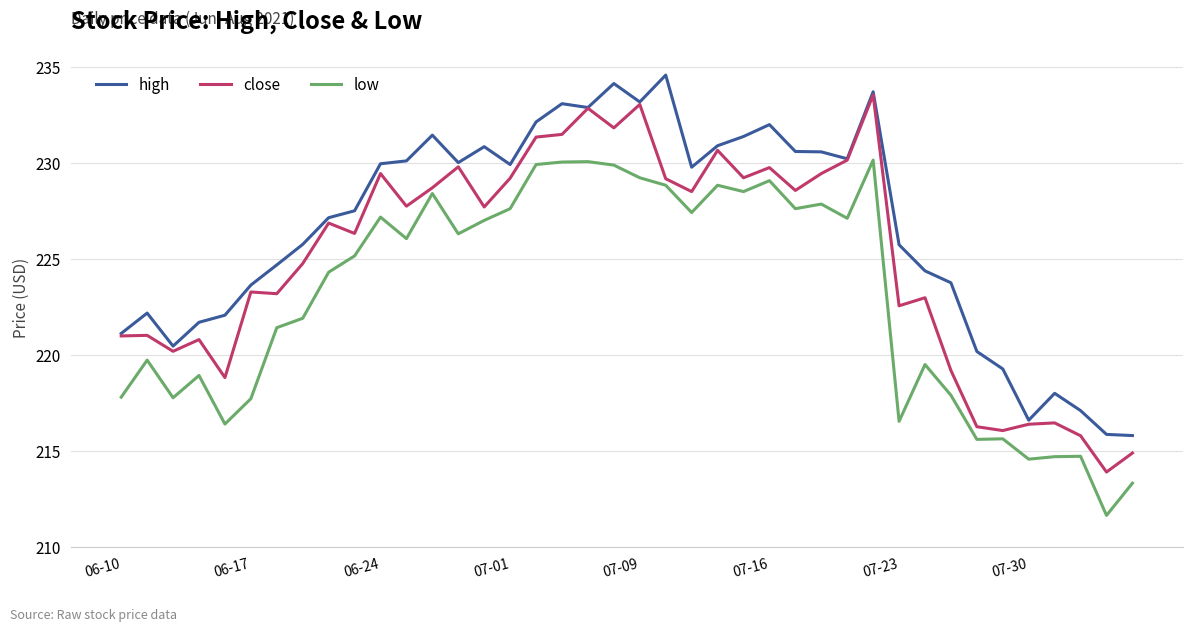

True or false: high and low cross at least once.

False